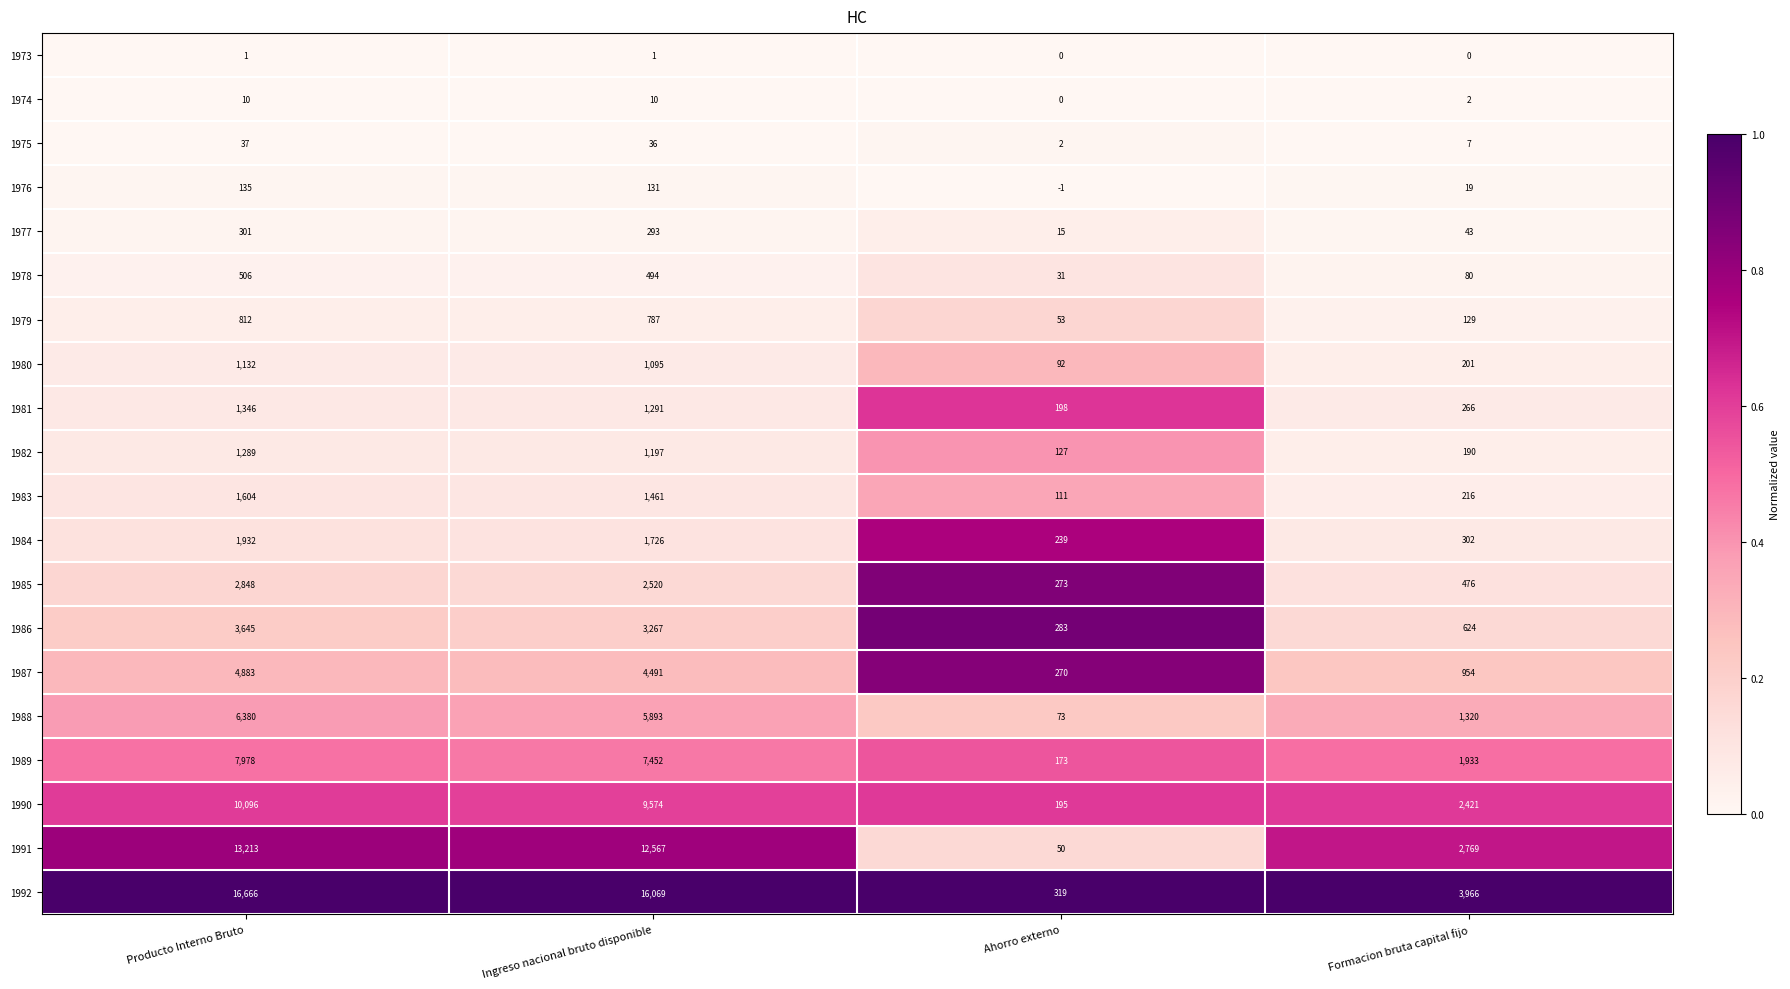

What is the spread (max minus min) of values at Ahorro externo?

320